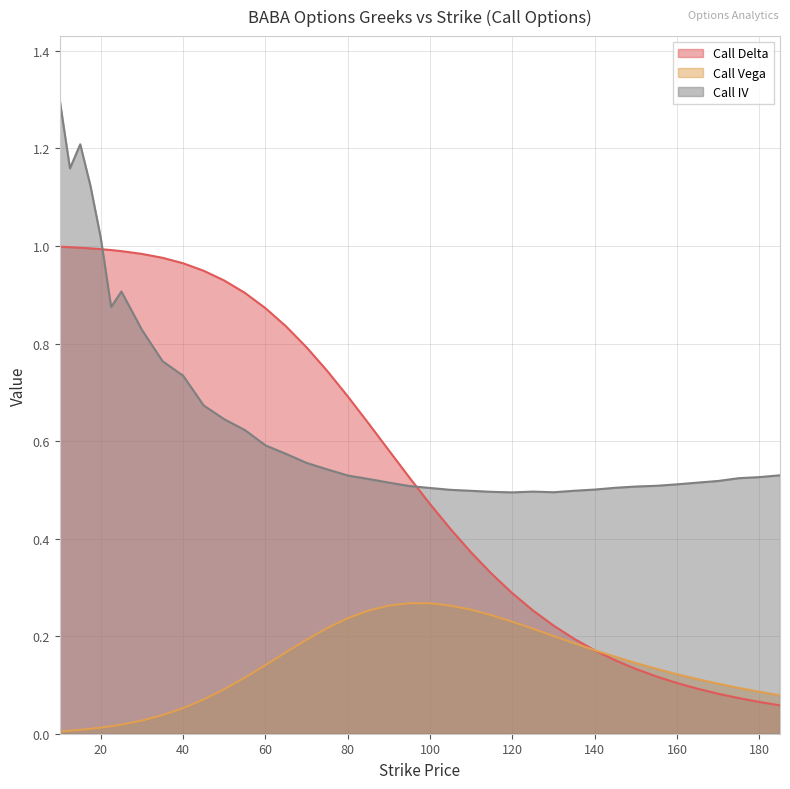

True or false: Call Delta has a value of 0.4 at 115.

False